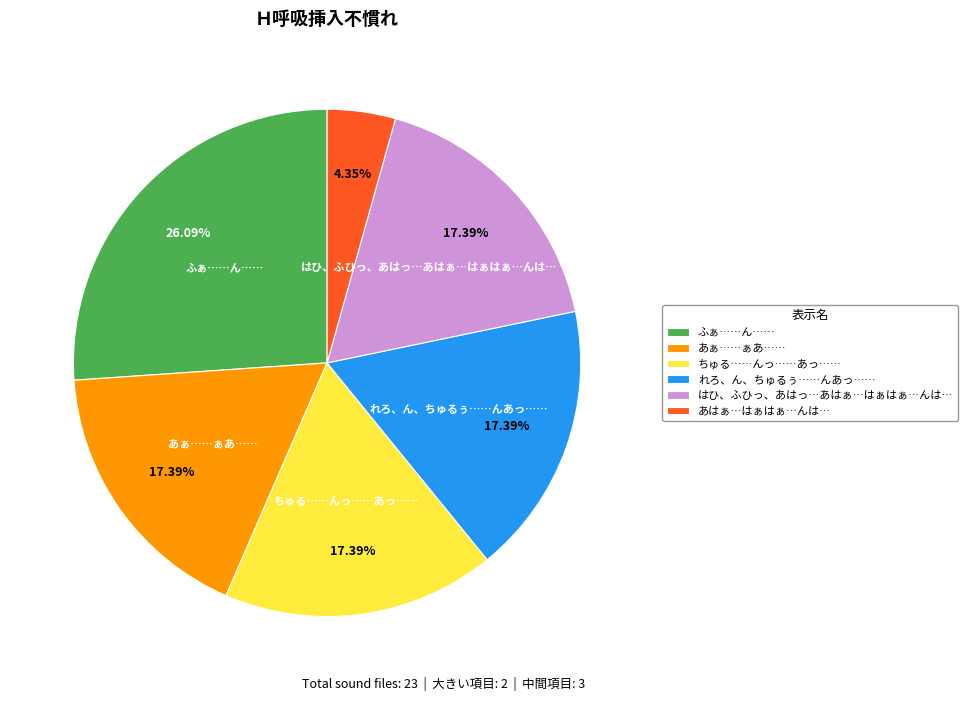

Which category has the smallest portion of the pie?

あはぁ…はぁはぁ…んは…